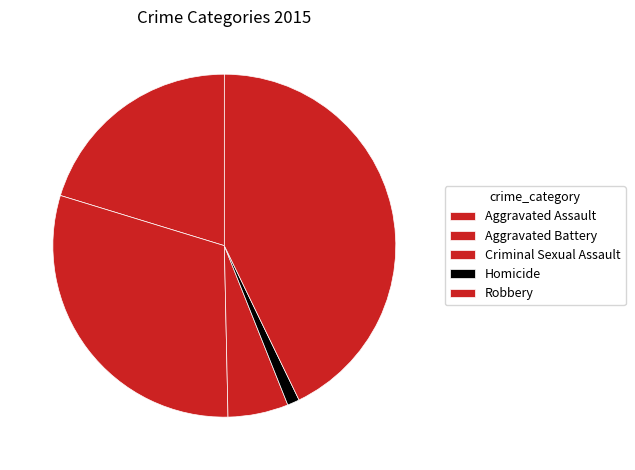

To the nearest percent, what percentage of the pie is Homicide?

1%